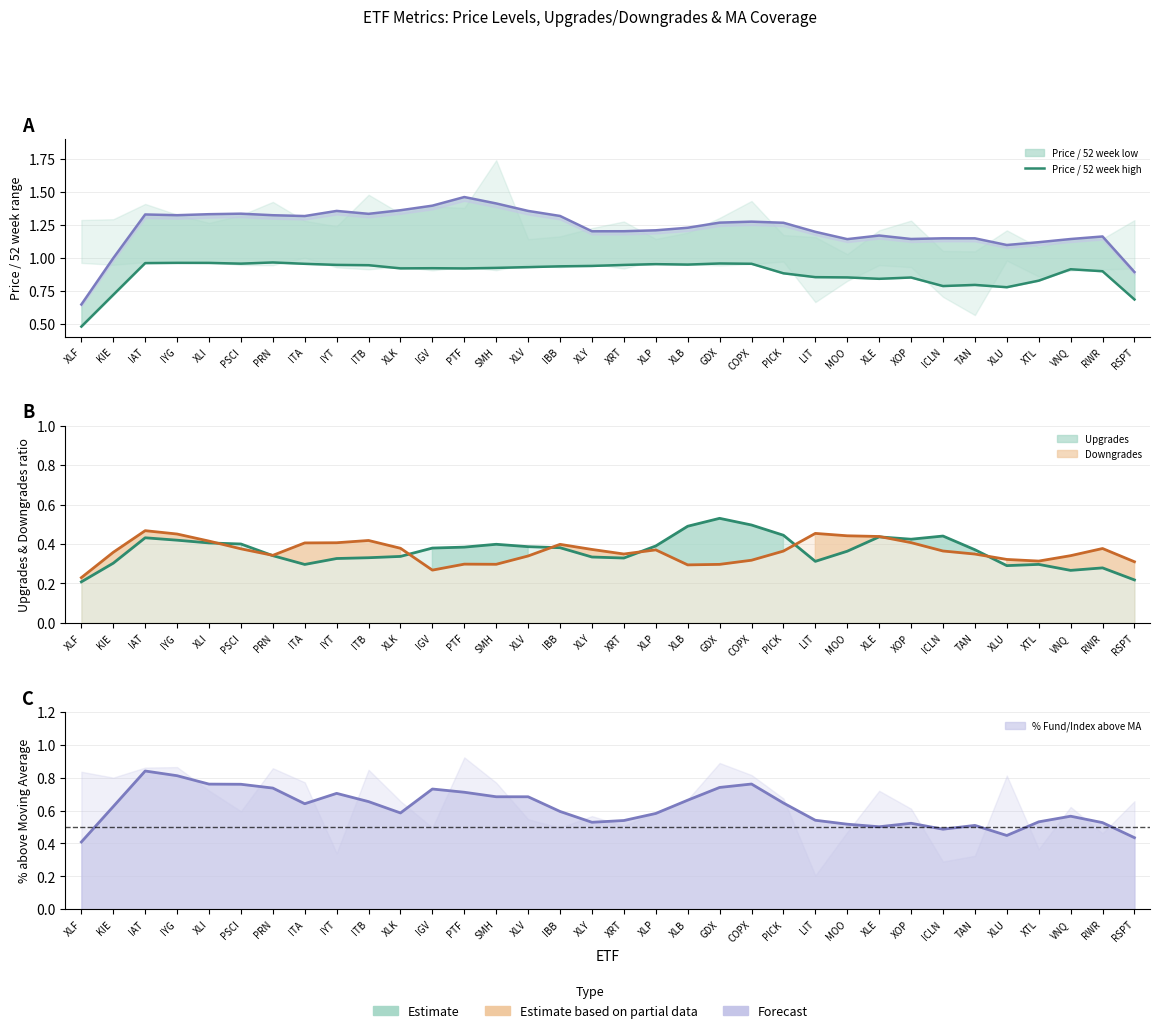

What is the difference between the second highest and minimum values?

0.5